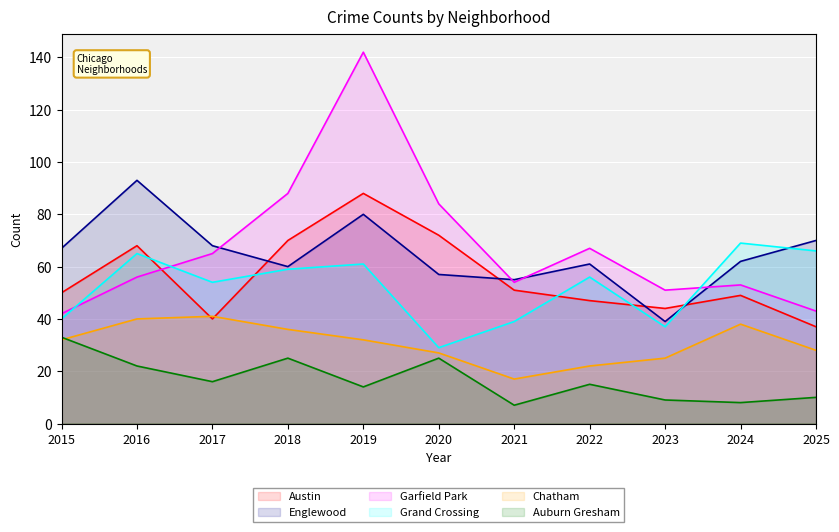

How many lines are shown in the chart?

6